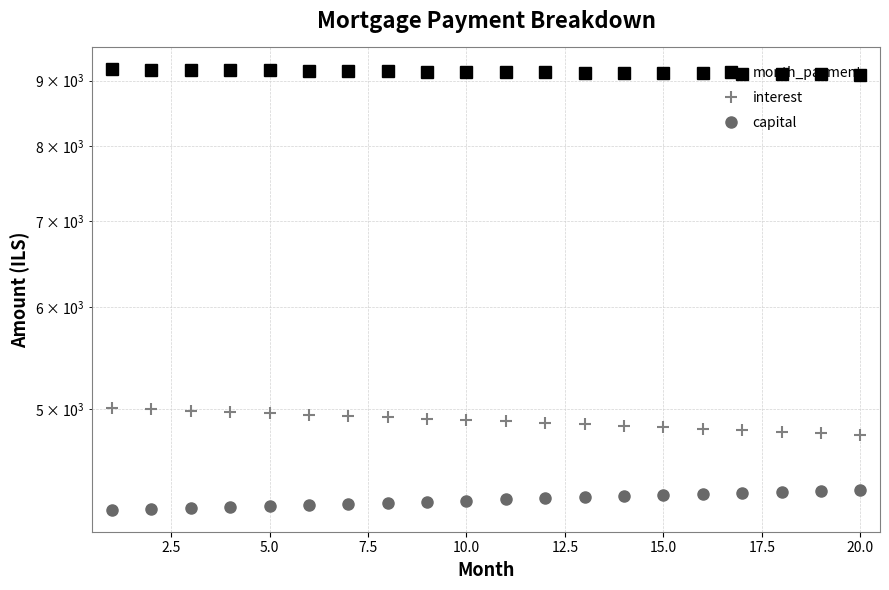

What is the difference between the second highest and minimum values in the capital series?

139.9